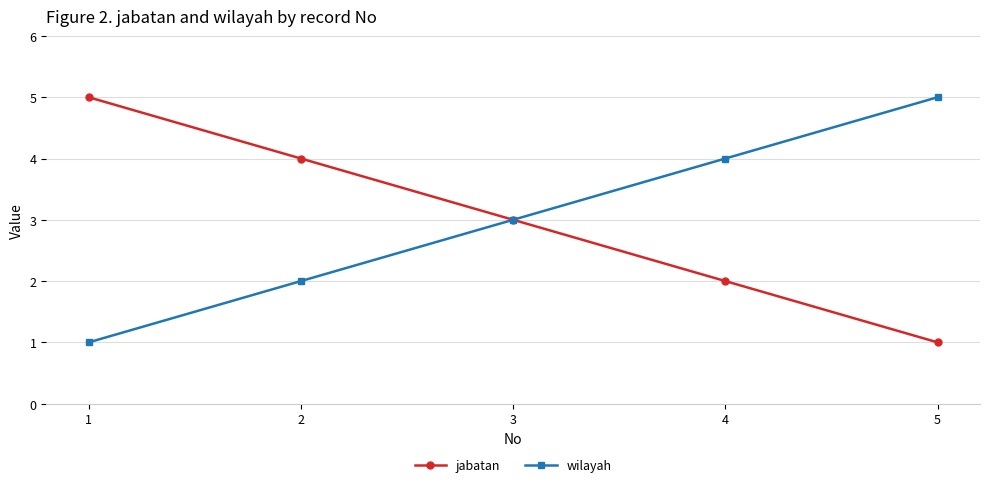

How many lines are shown in the chart?

2